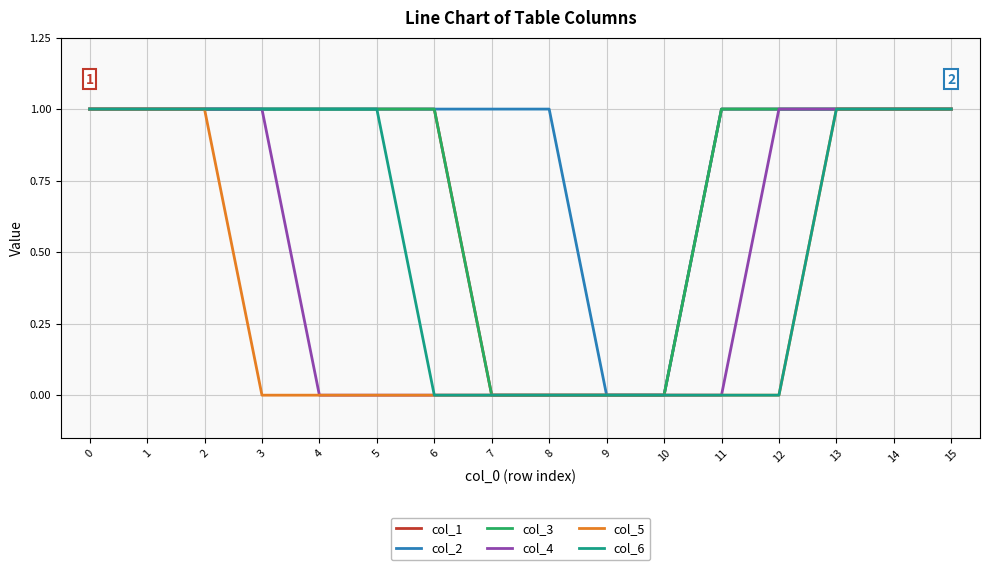

What is the approximate value of col_3 at 1?

1